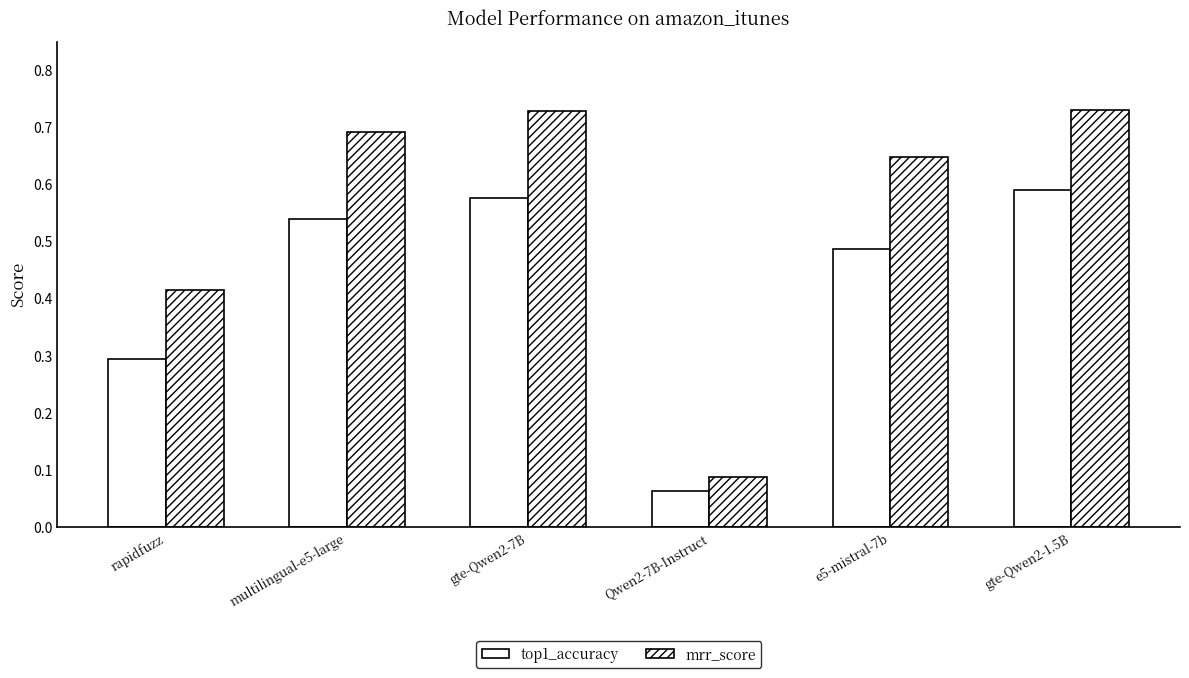

Does the chart contain any negative values?

No